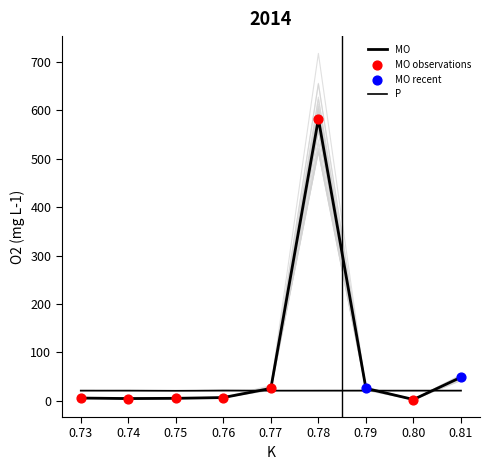

At how many categories does at least one series exceed 558?

1